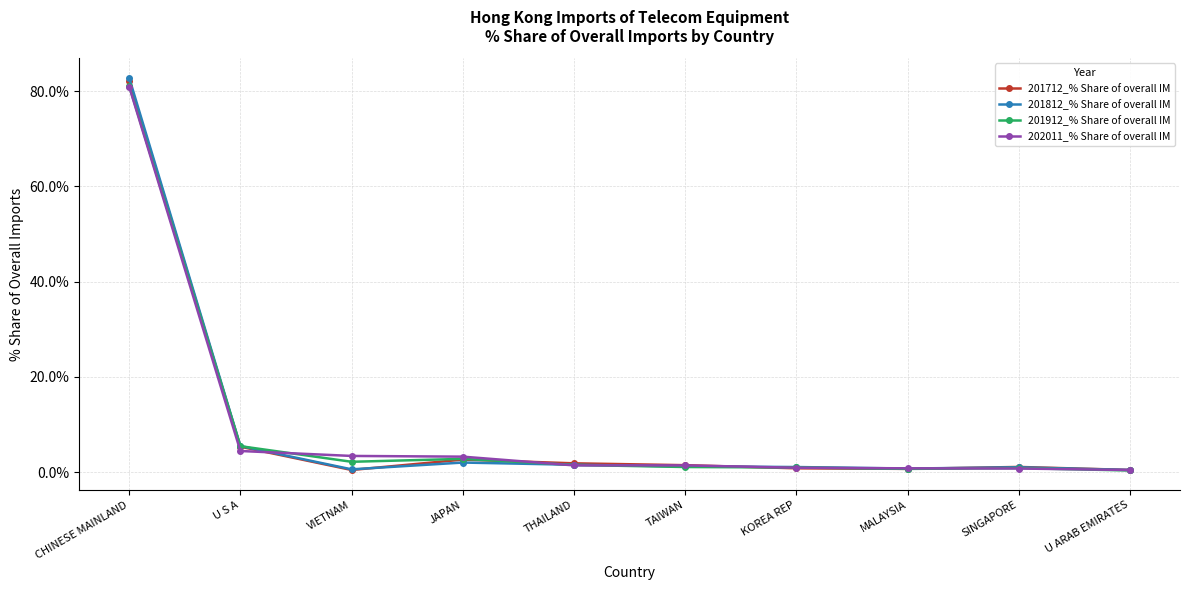

What is the greatest value displayed?

82.8